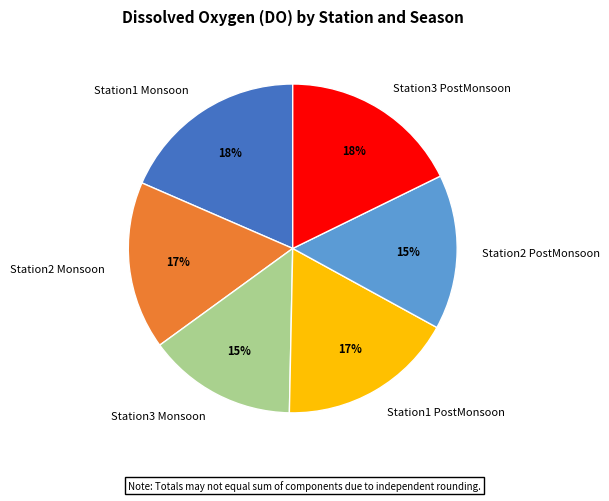

True or false: Station1 PostMonsoon accounts for 17% of the total.

True